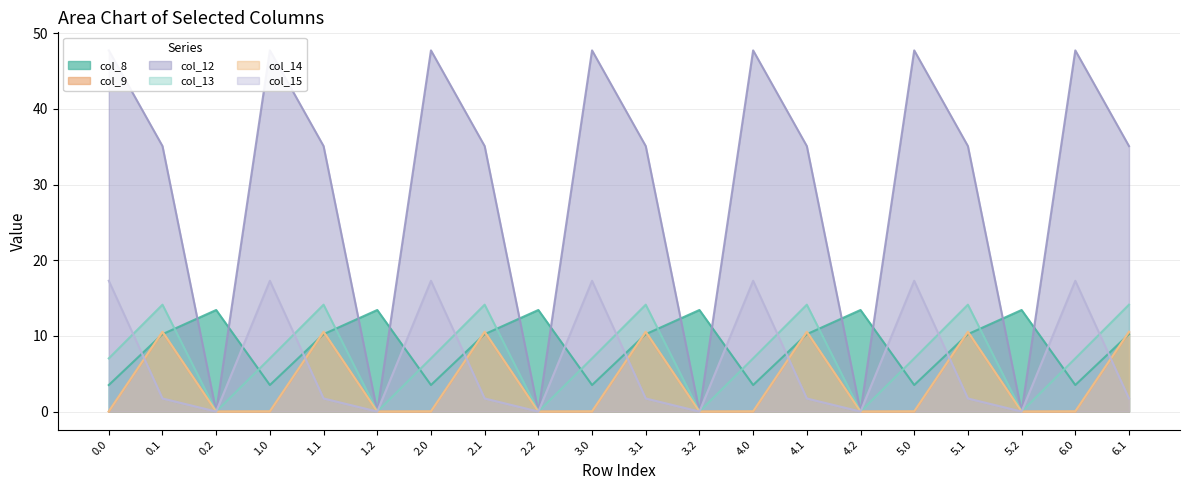

After their last crossing, which series has the higher values: col_15 or col_14?

col_14